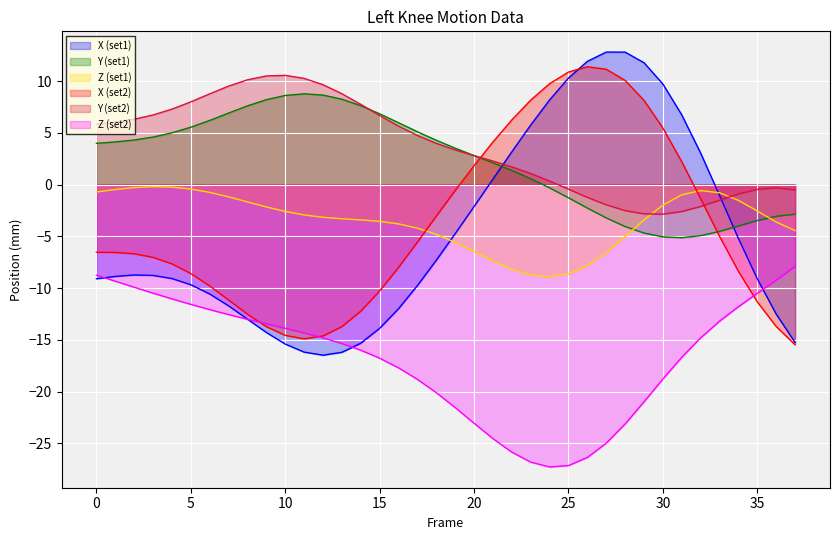

Between 13 and 35, which is larger?

35